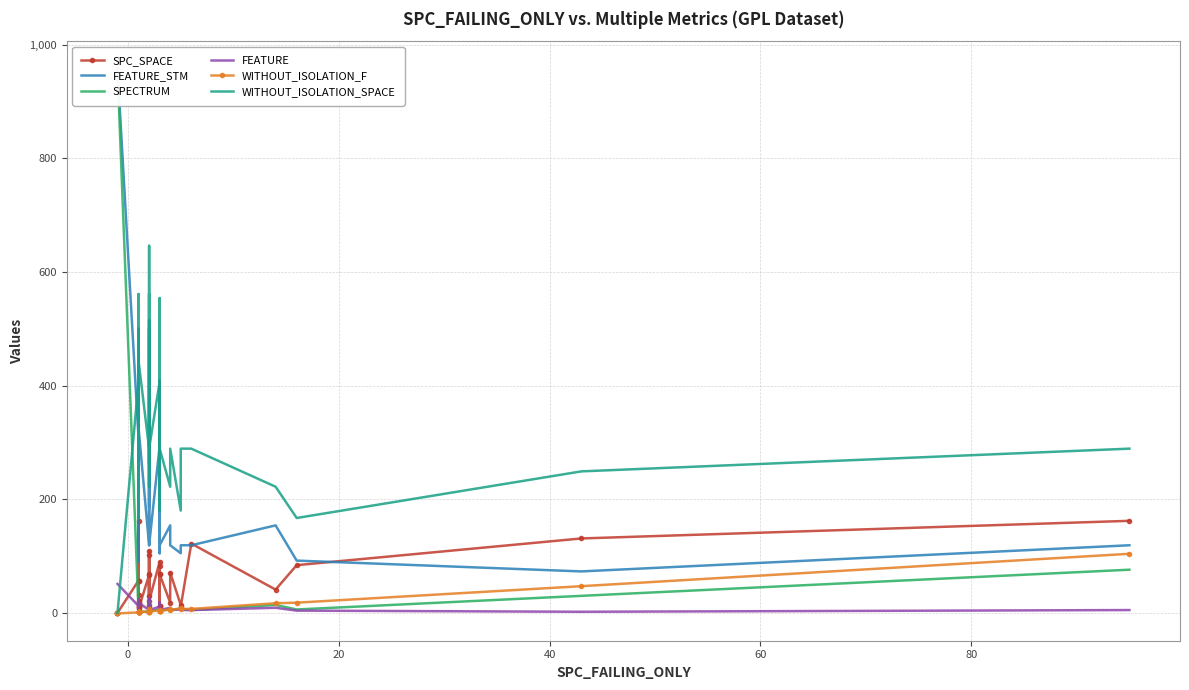

True or false: WITHOUT_ISOLATION_F has a value of -2 at 20.

False